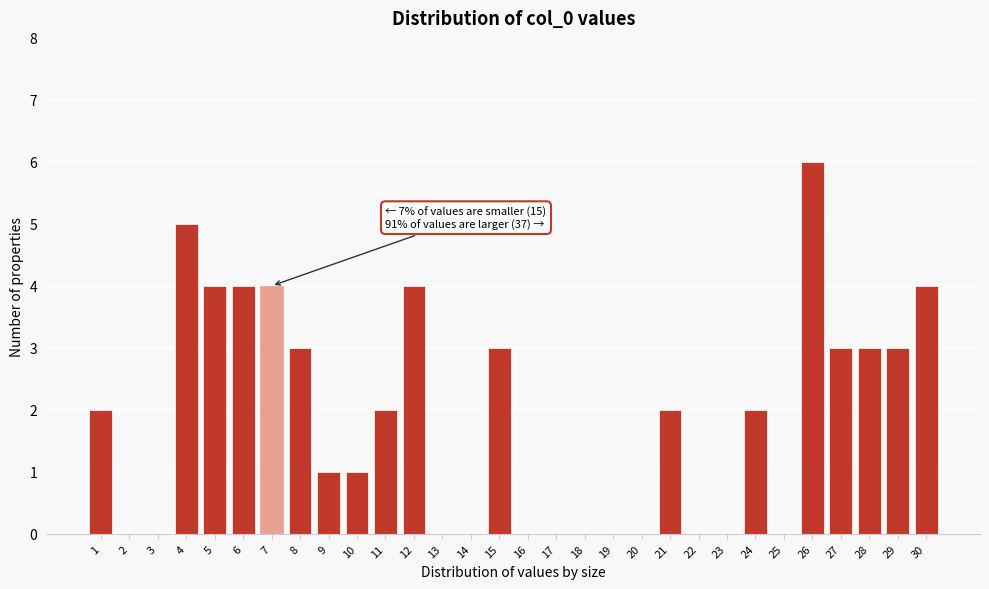

Reading left to right, transcribe all the data shown in this chart.

1=2	2=0	3=0	4=5	5=4	6=4	7=4	8=3	9=1	10=1	11=2	12=4	13=0	14=0	15=3	16=0	17=0	18=0	19=0	20=0	21=2	22=0	23=0	24=2	25=0	26=6	27=3	28=3	29=3	30=4